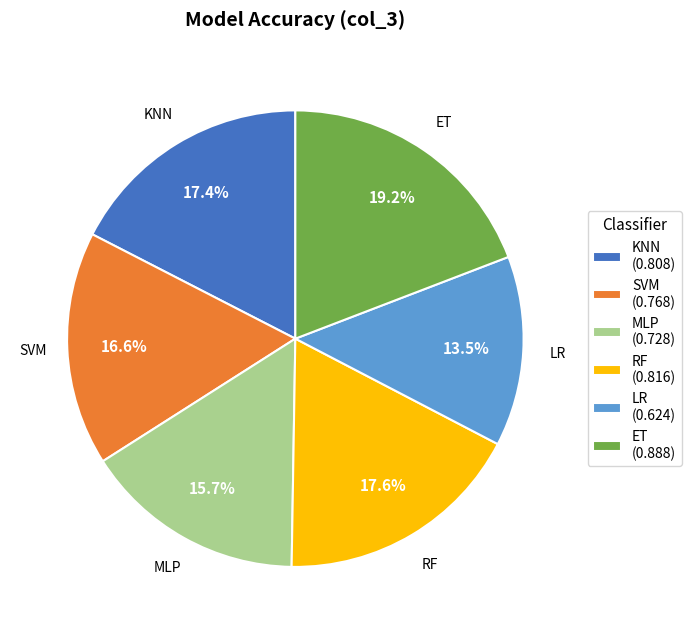

Does KNN represent more than half of the total?

No